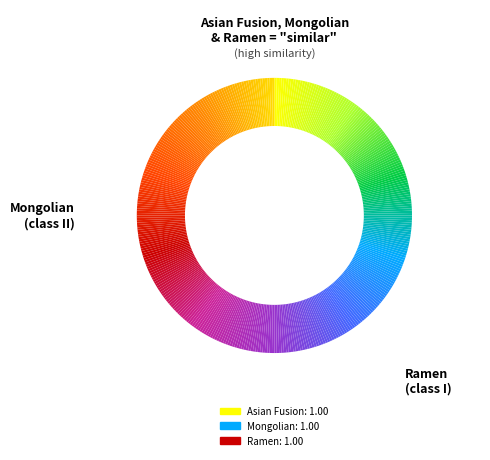

How many segments does this pie chart have?

360